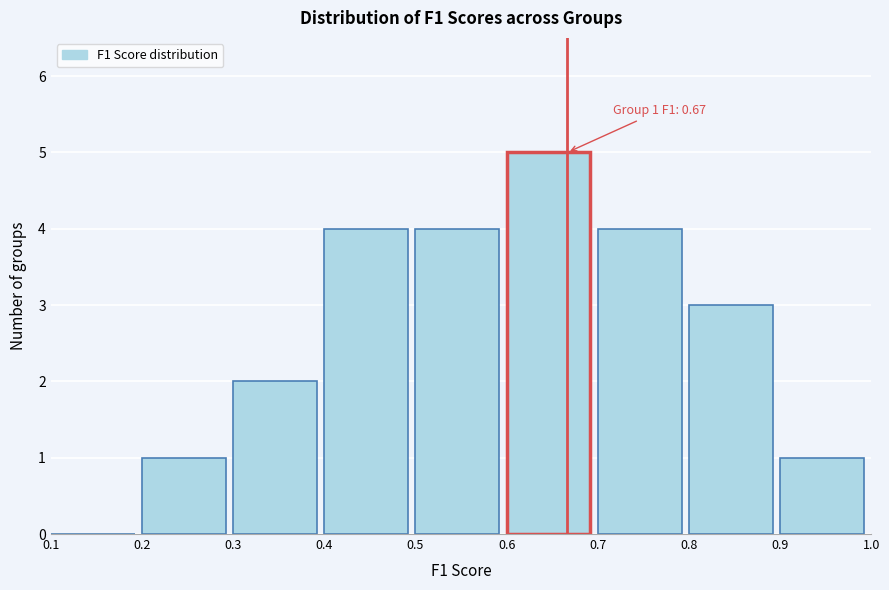

Over which range of the x-axis is the bar tallest?

0.6 to 0.7